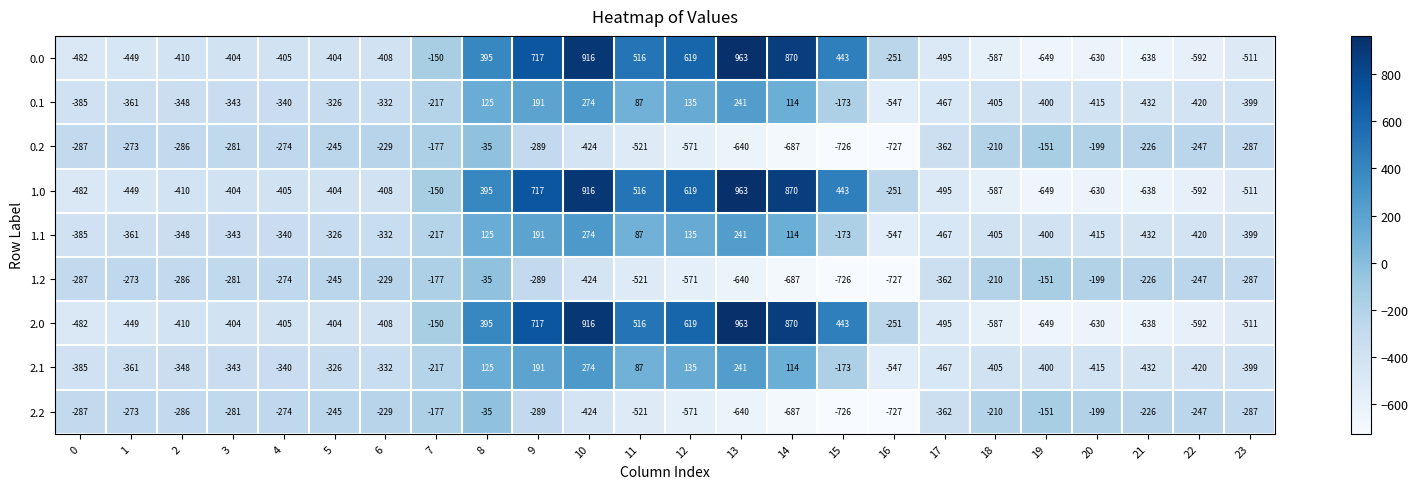

What is the difference between the maximum and minimum values in the 1.1 series?

821